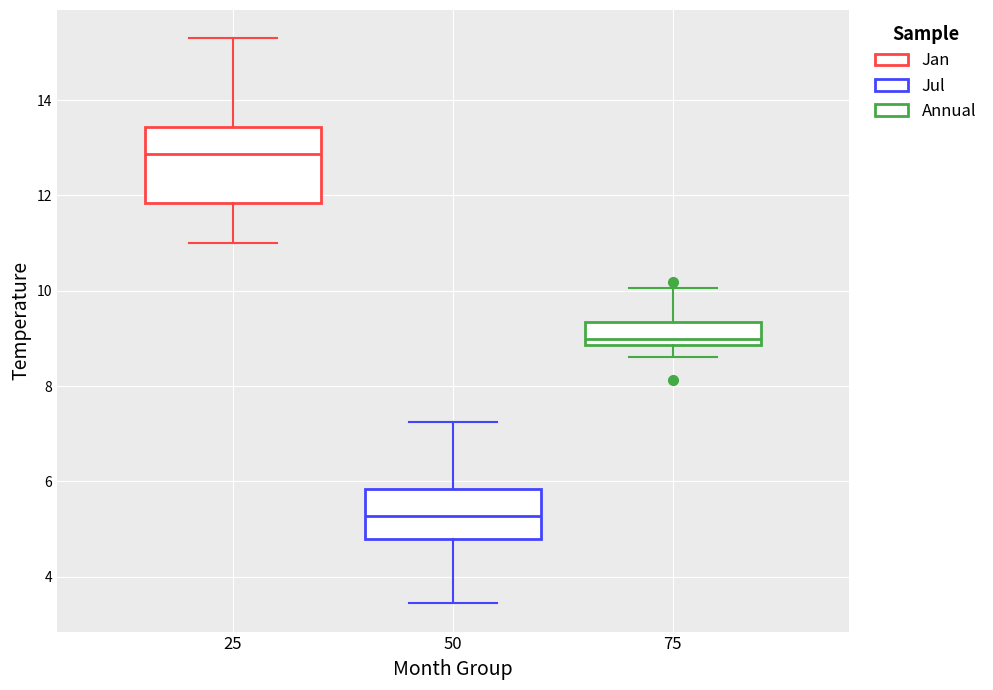

Where is the lower edge of the box at x = 25 on the y-axis? The values are not printed on the chart, so give them approximately, as read against the axis.

11.8